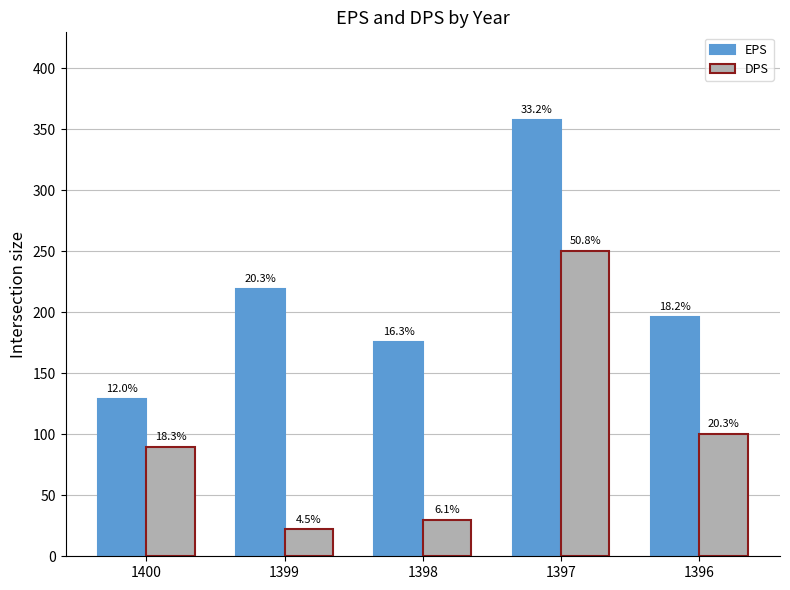

Between 1399 and 1398, which is larger?

1399